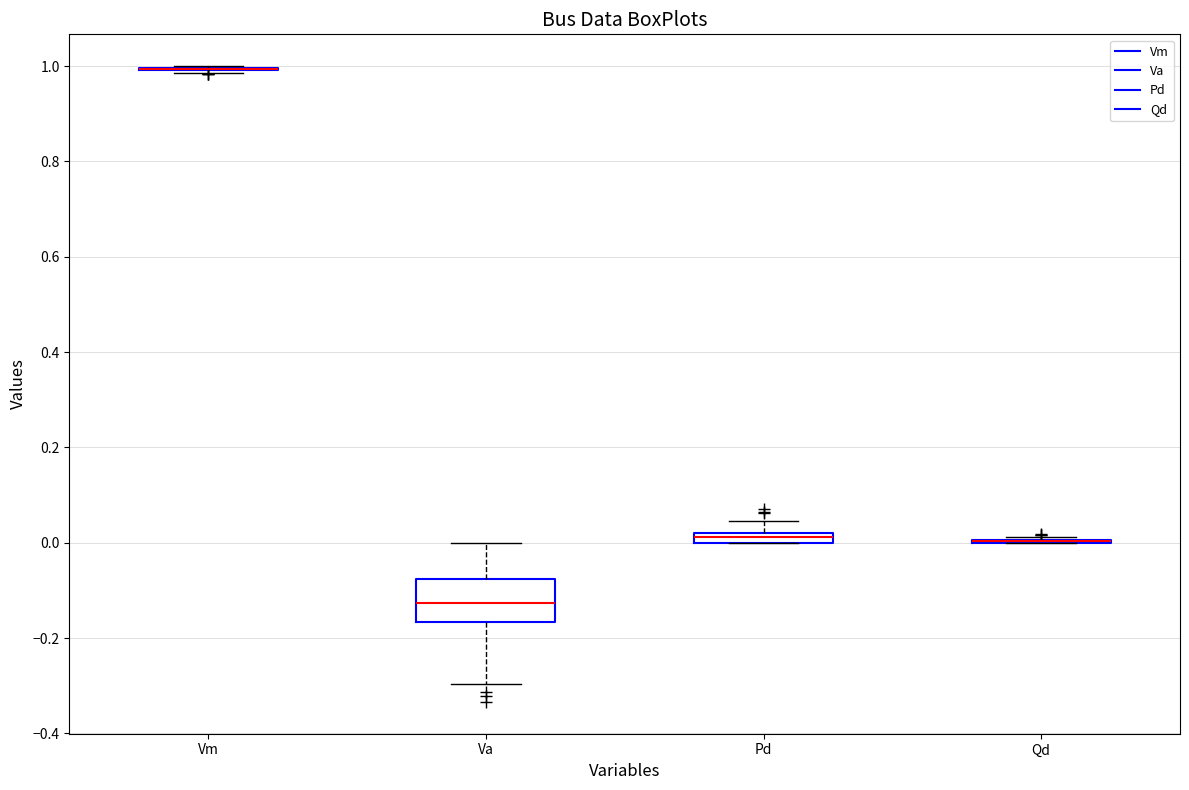

Where is the lower edge of the box for Pd on the y-axis? The values are not printed on the chart, so give them approximately, as read against the axis.

0.00